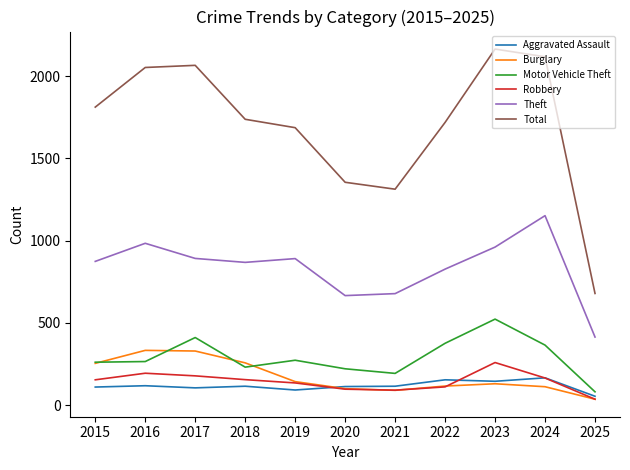

Read the Total value at 2016, to the nearest 10.

2050